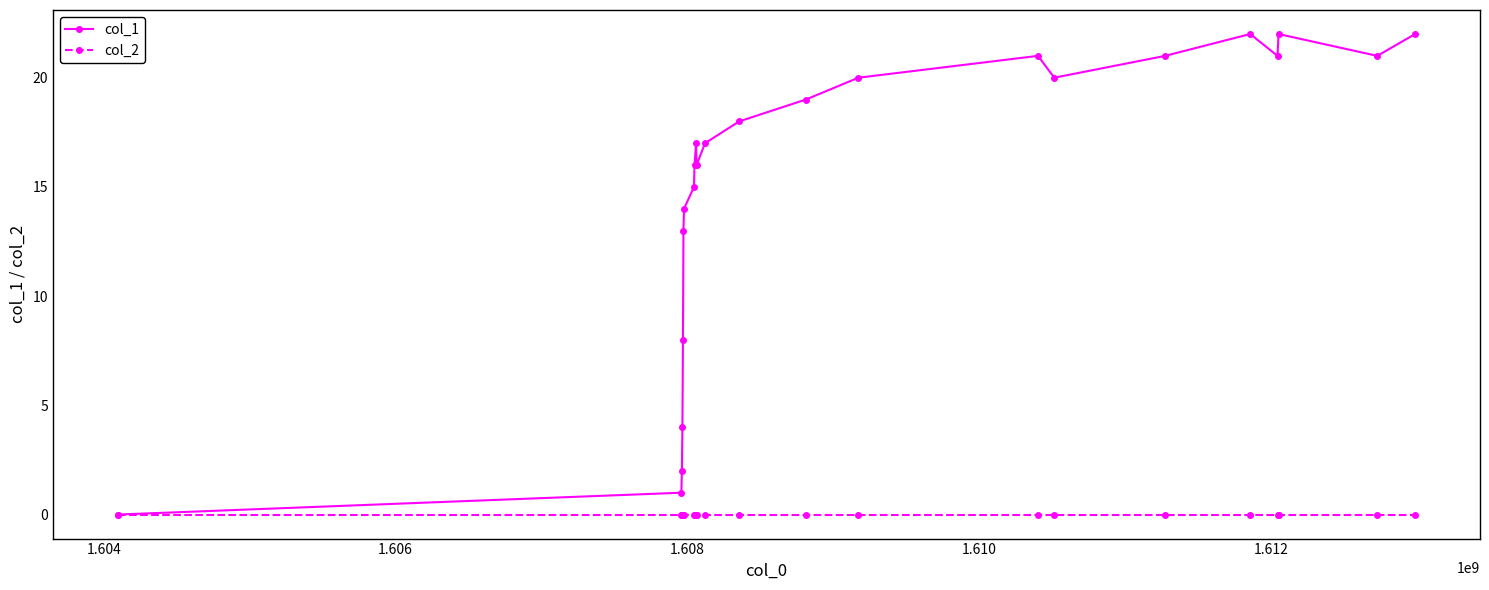

Which series has the largest range (max minus min)?

col_1